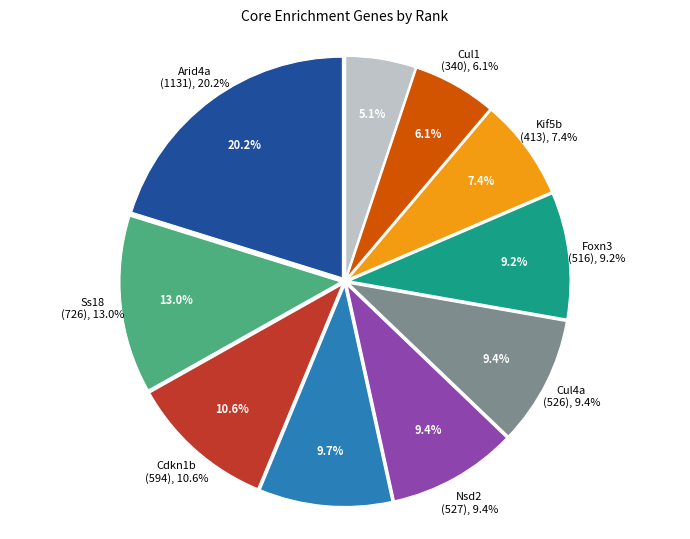

What percentage do Bub3 and Kif5b together represent?

17.1%